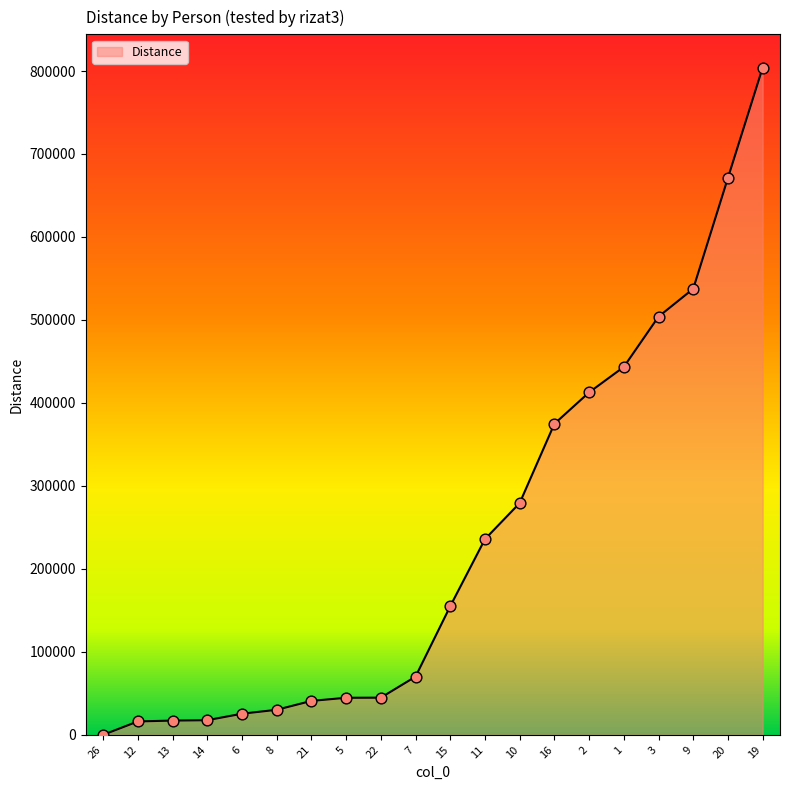

Between 2 and 11, which is larger?

2